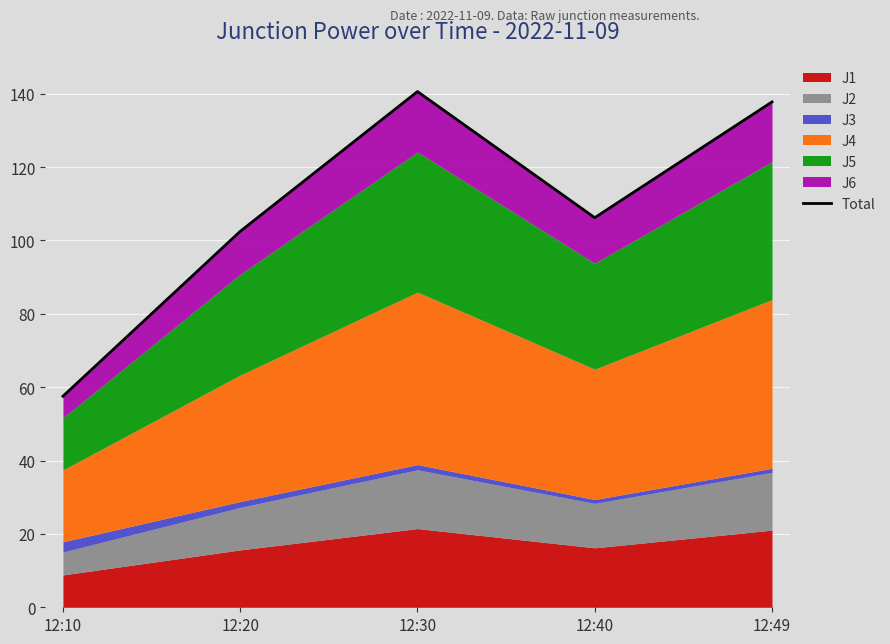

Reading right to left, extract all data points from this chart.

12:49=137.8	12:40=106.2	12:30=140.6	12:20=102.5	12:10=57.5